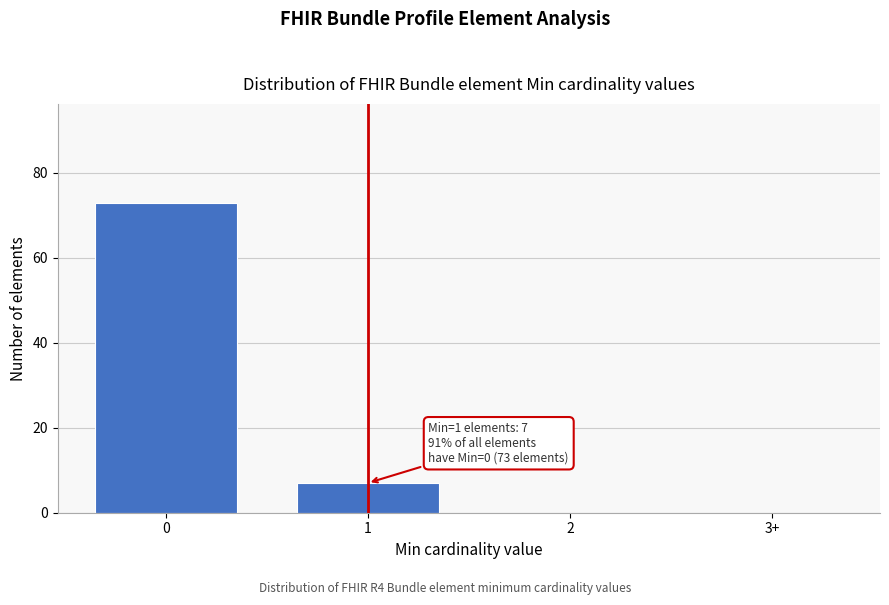

Reading left to right, transcribe all the data shown in this chart.

0=73	1=7	2=0	3+=0